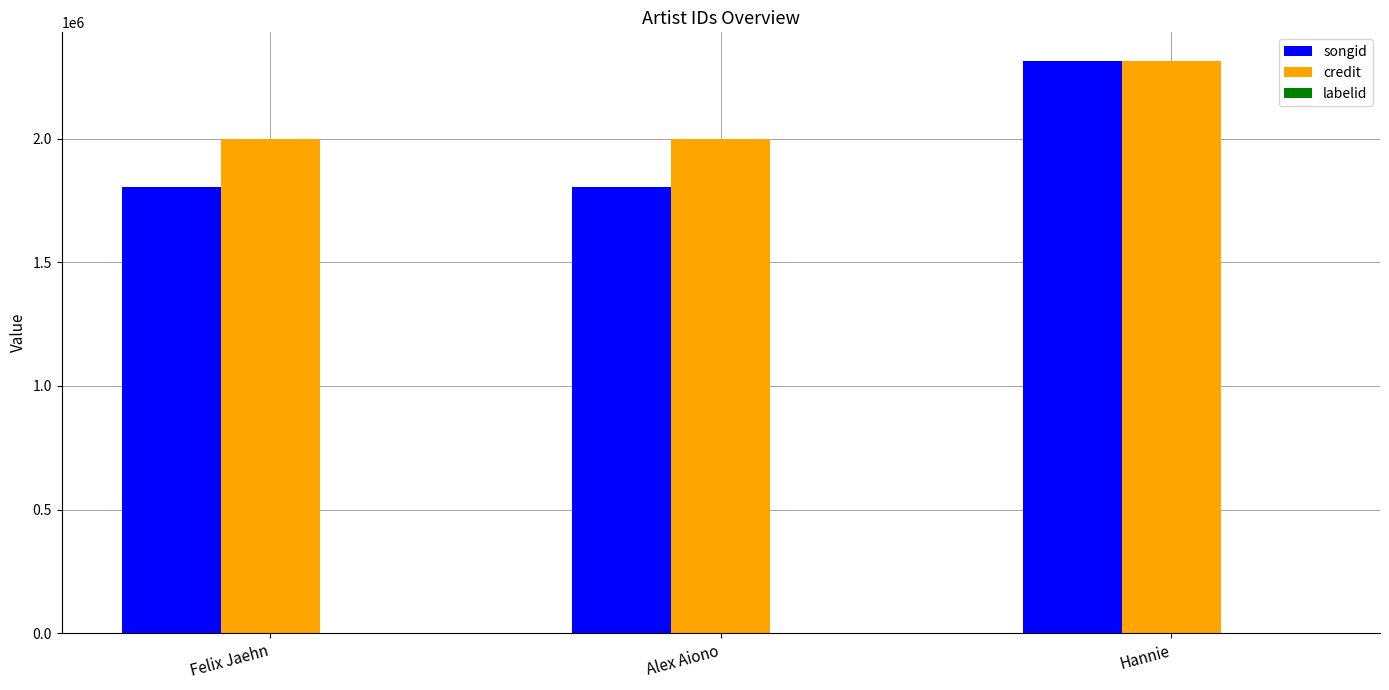

How many groups of bars are there?

3